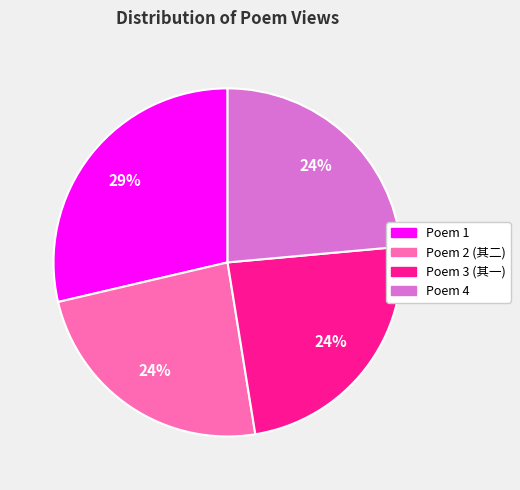

Is there a majority slice in this chart?

No